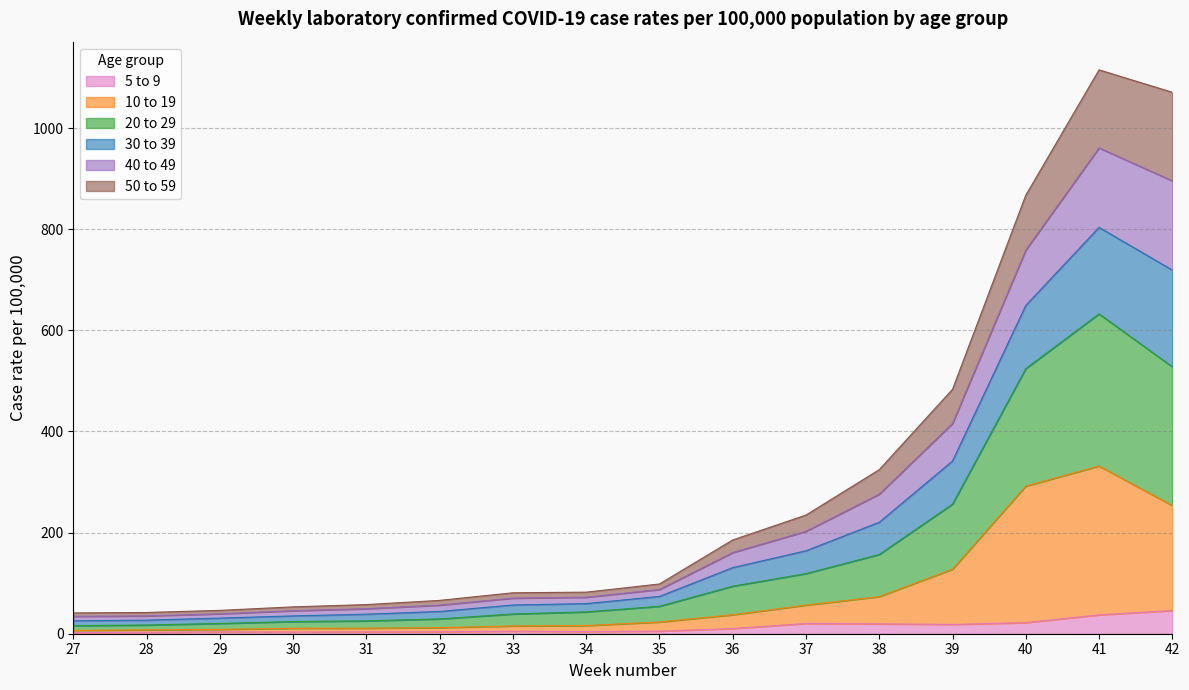

Does the chart have visible grid lines?

Yes